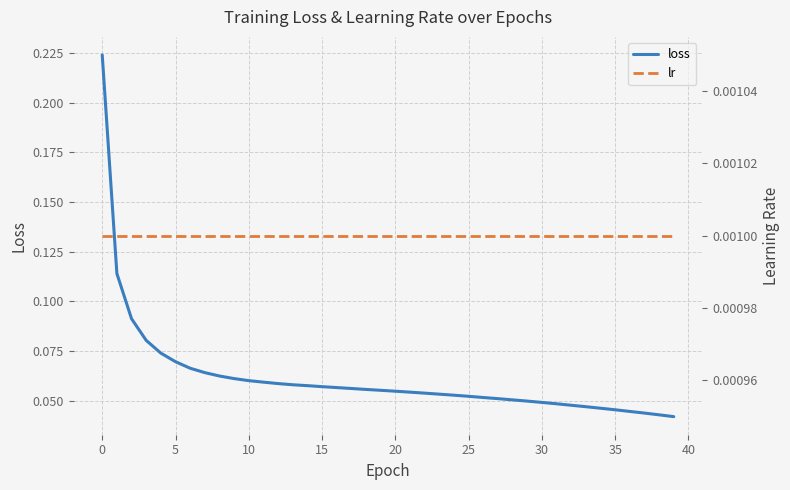

Reading right to left, extract all data points from this chart.

loss: 0.0	0.0	0.0	0.0	0.0	0.0	0.0	0.0	0.0	0.0	0.0	0.1	0.1	0.1	0.1	0.1	0.1	0.1	0.1	0.1	0.1	0.1	0.1	0.1	0.1	0.1	0.1	0.1	0.1	0.1	0.1	0.1	0.1	0.1	0.1	0.1	0.1	0.1	0.1	0.2
lr: 0.0	0.0	0.0	0.0	0.0	0.0	0.0	0.0	0.0	0.0	0.0	0.0	0.0	0.0	0.0	0.0	0.0	0.0	0.0	0.0	0.0	0.0	0.0	0.0	0.0	0.0	0.0	0.0	0.0	0.0	0.0	0.0	0.0	0.0	0.0	0.0	0.0	0.0	0.0	0.0